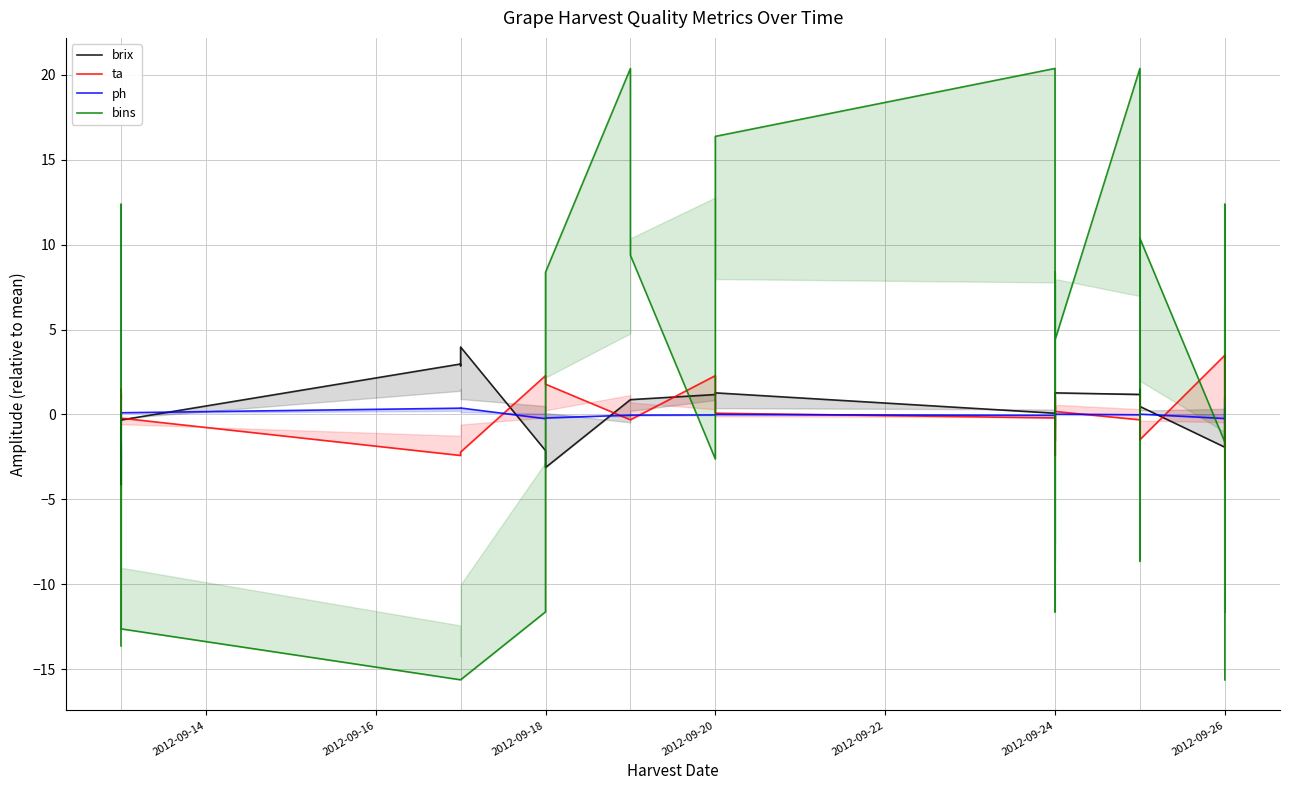

What is the label of the 22nd point from the right?

2012-09-24